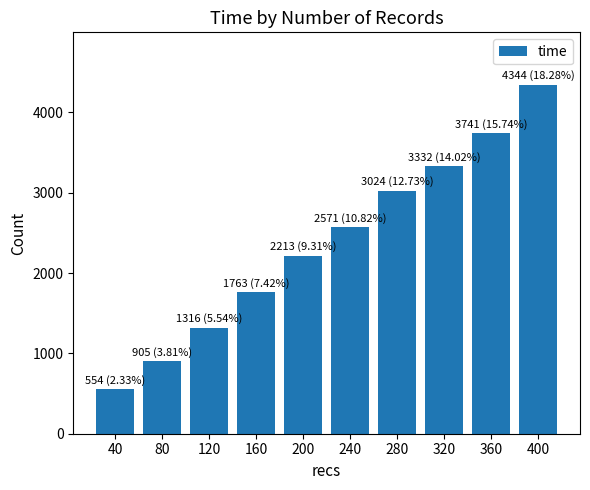

What is the difference between the maximum and minimum values?

3790